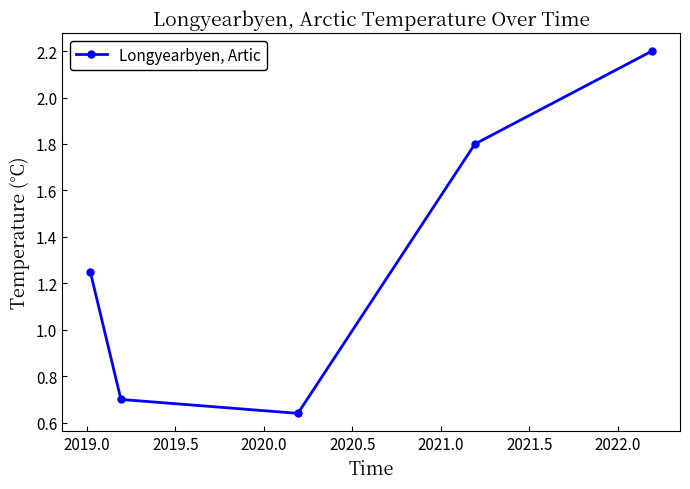

What is the value of the 5th point from the left?

2.2